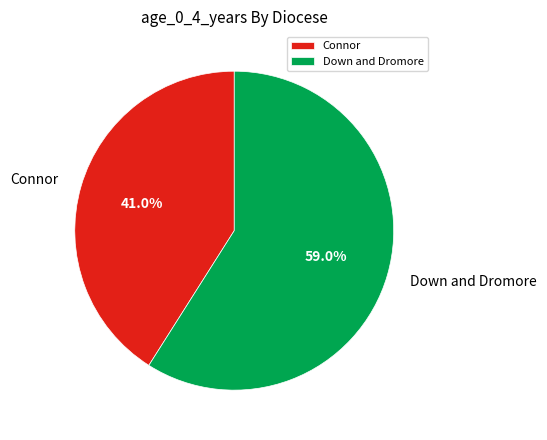

How many slices are in this pie chart?

2